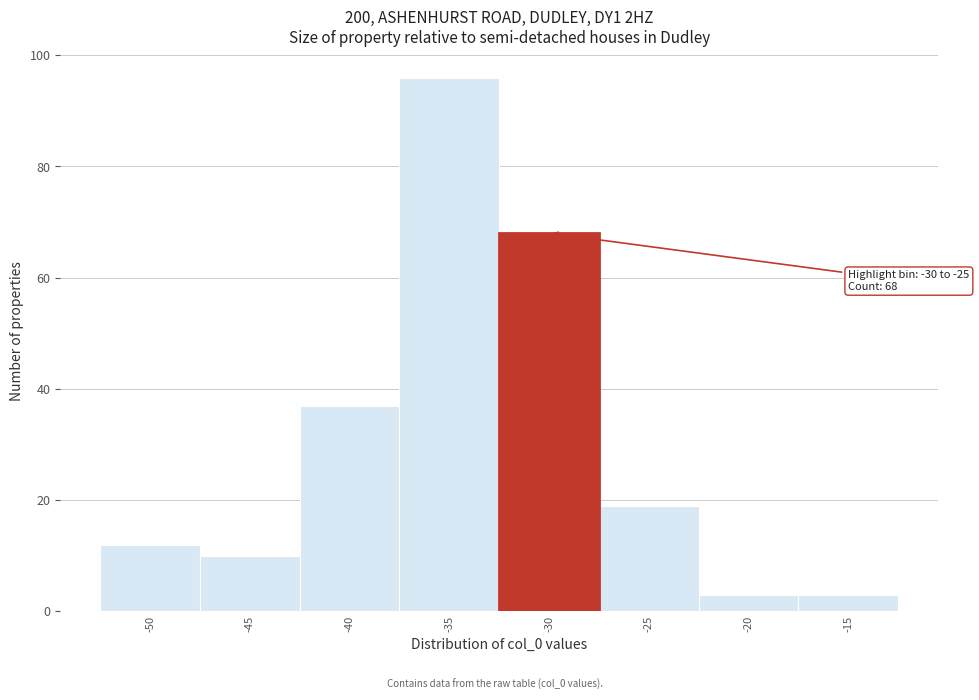

Reading left to right, list all the values displayed in this chart.

-50=12	-45=10	-40=37	-35=96	-30=68	-25=19	-20=3	-15=3